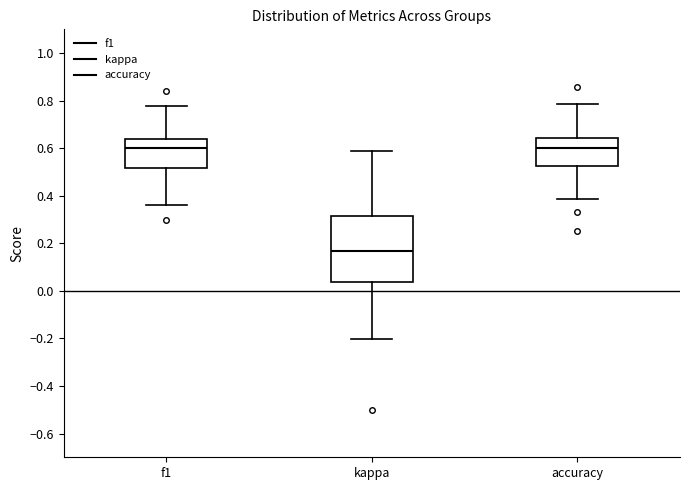

Which box is the tallest, from its lower edge to its upper edge?

kappa